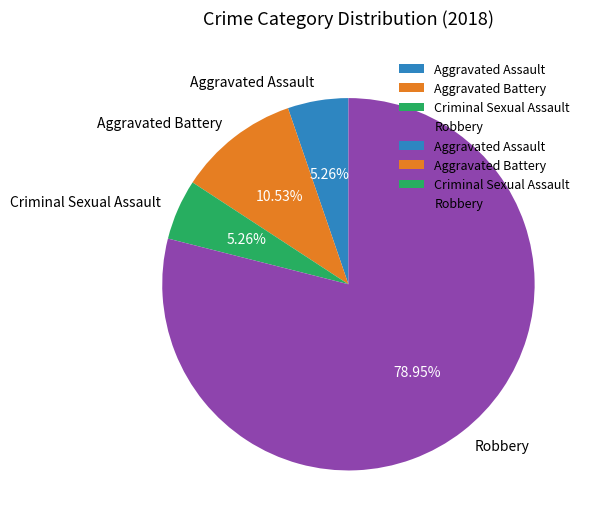

Approximately how many times larger is the value at Robbery compared to Aggravated Assault?

15.0